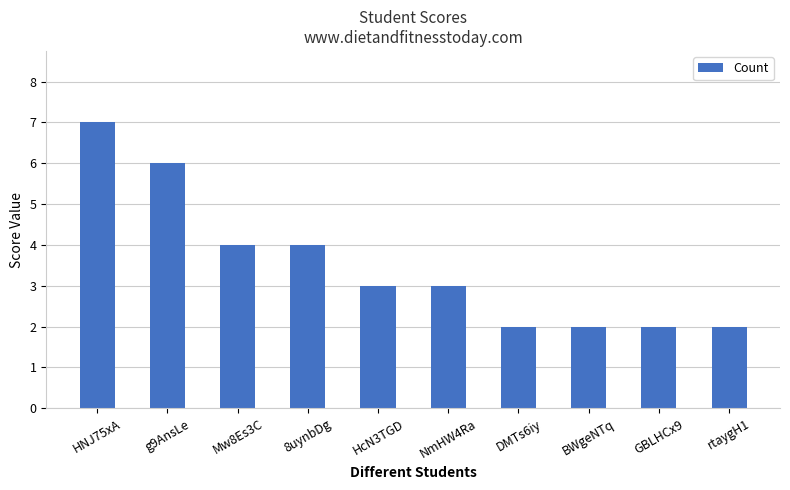

True or false: the data shows 6 at g9AnsLe.

True